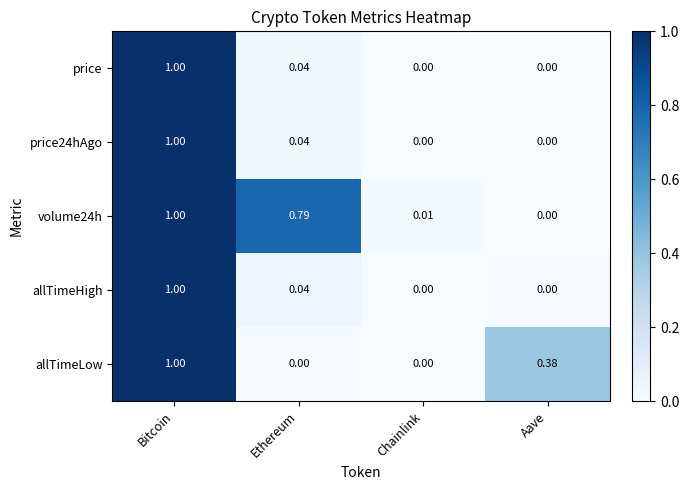

Which series has the largest total across all categories?

volume24h